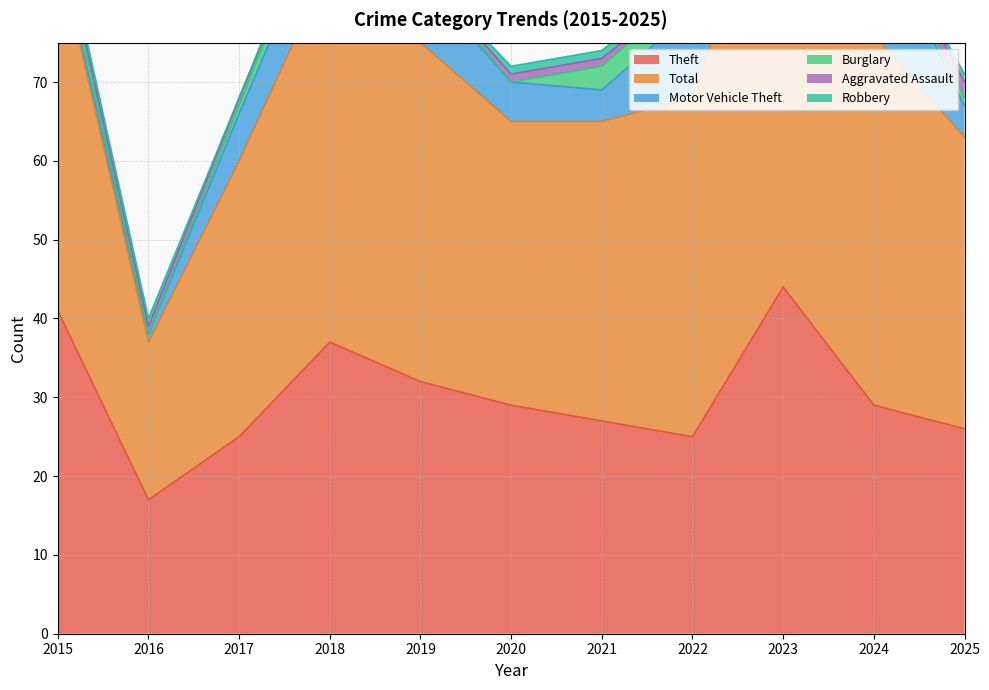

Is the value of Aggravated Assault at 2016 greater than the value of Total at 2019?

No